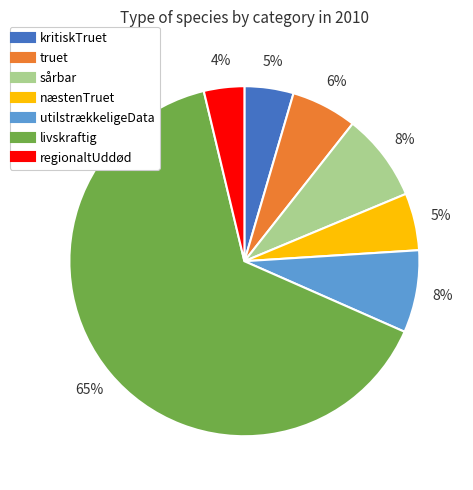

True or false: livskraftig accounts for 59% of the total.

False